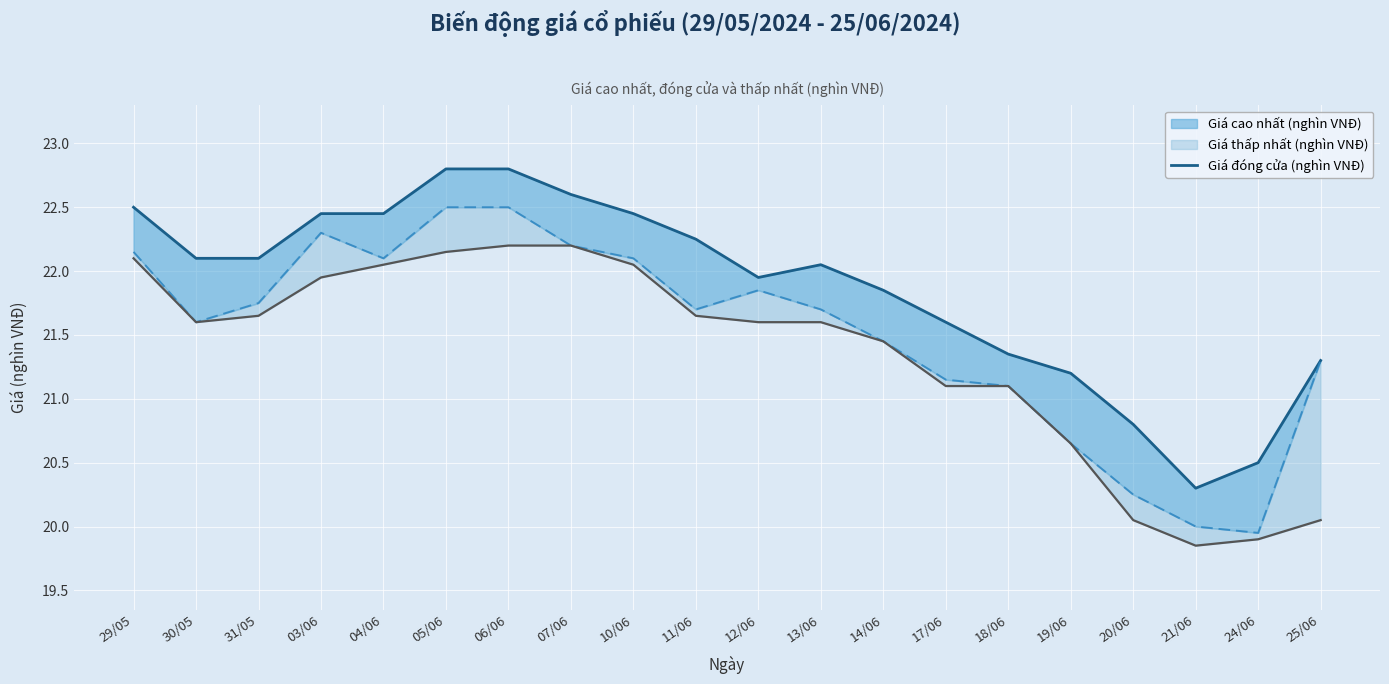

Rank the categories by value from lowest to highest.

21/06, 24/06, 20/06, 19/06, 25/06, 18/06, 17/06, 14/06, 12/06, 13/06, 30/05, 31/05, 11/06, 03/06, 04/06, 10/06, 29/05, 07/06, 05/06, 06/06